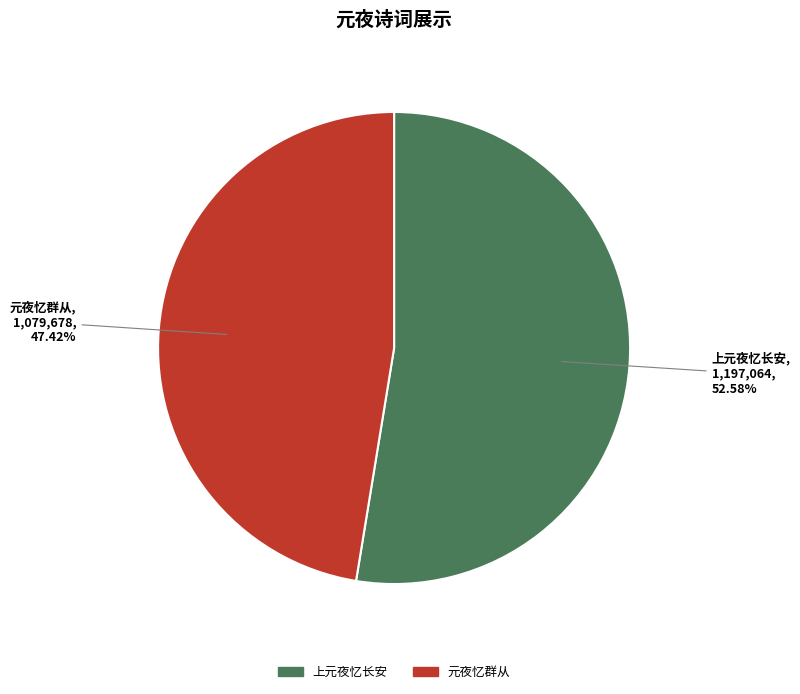

Is there a majority slice in this chart?

Yes